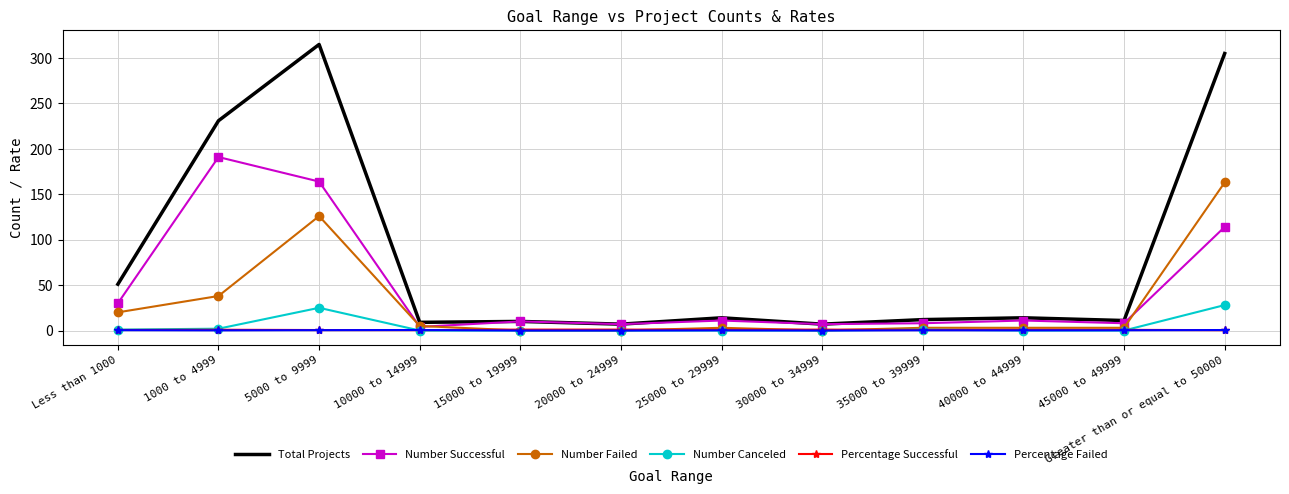

The Total Projects series shows 63.8 at Greater than or equal to 50000. True or false?

False